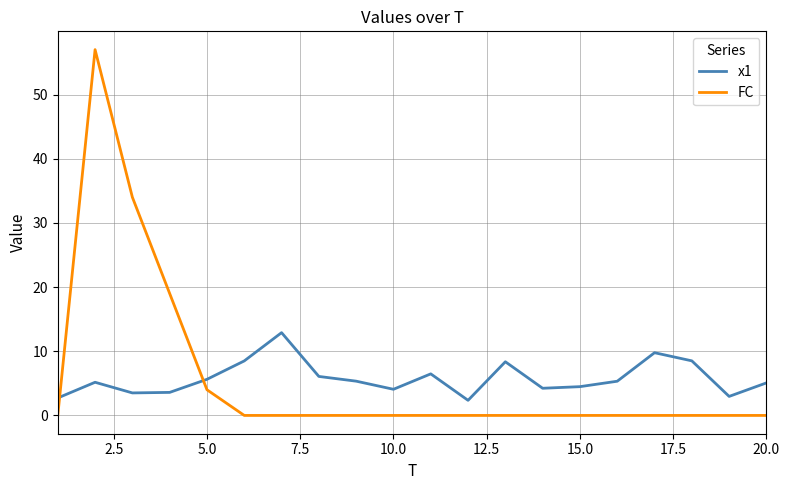

Rank the series by their maximum value, from lowest to highest.

x1, FC